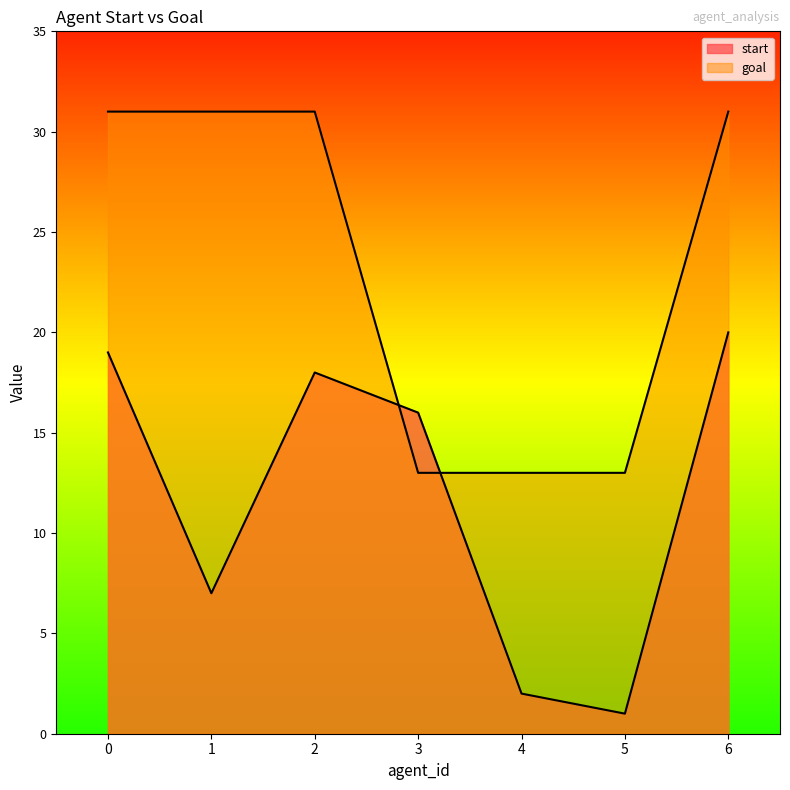

List the labels in order of goal value, smallest first.

3, 4, 5, 0, 1, 2, 6